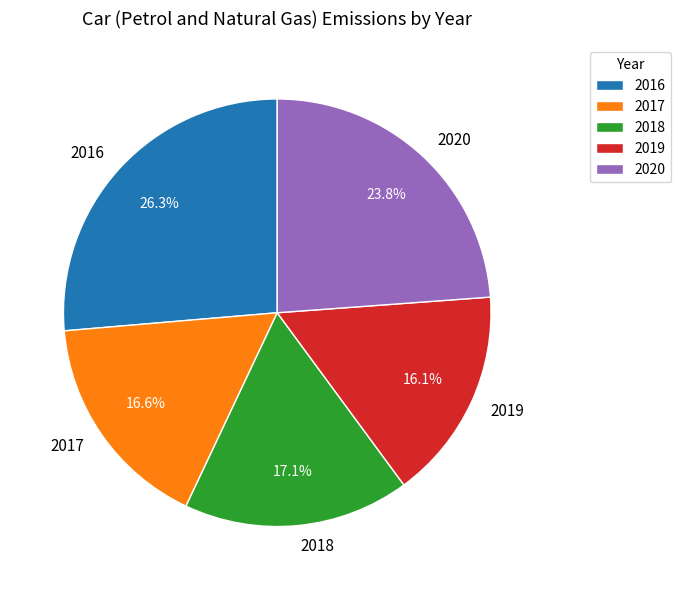

What percentage do 2020 and 2018 together represent?

40.9%